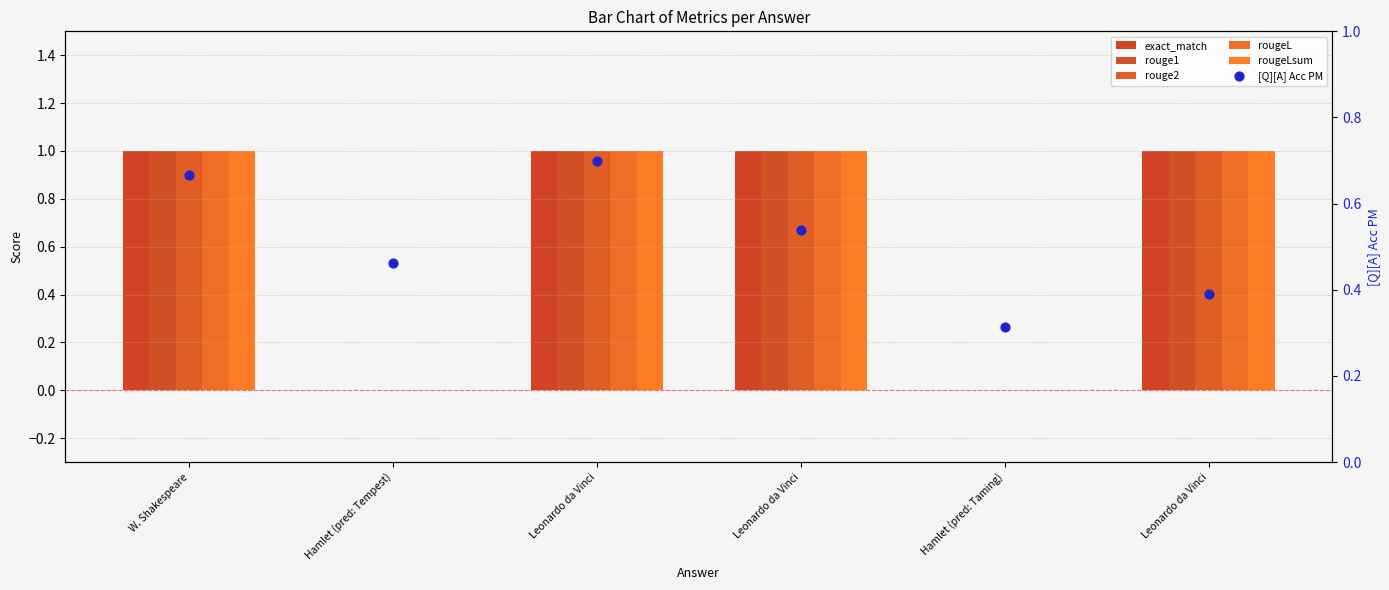

Is the value of rougeLsum at Hamlet (pred: Taming) greater than the value of exact_match at Leonardo da Vinci?

No